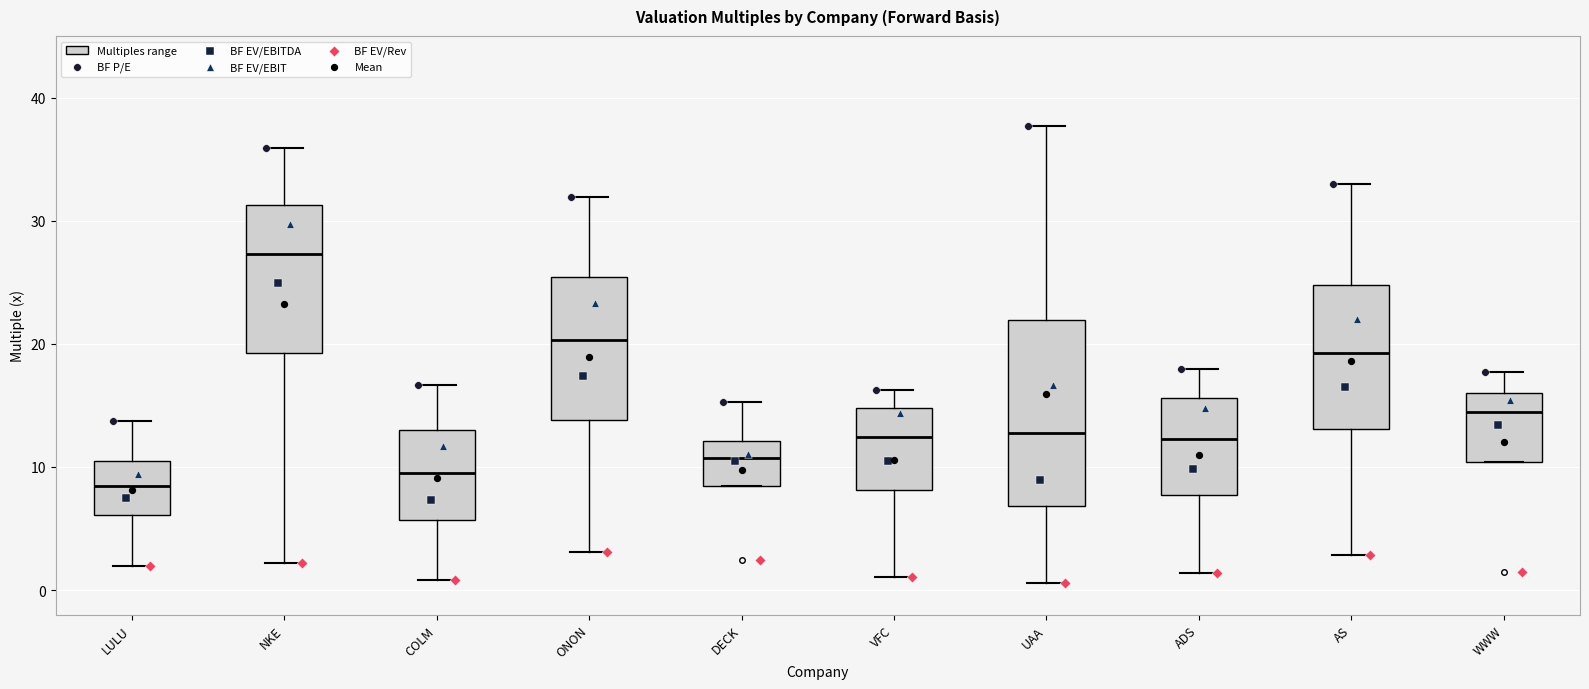

Reading left to right, read every box against the y-axis: the position of its median line, the range the box covers, and the ends of its whiskers. The values are not printed on the chart, so give them approximately, as read against the axis.

LULU: median 8, box 6 to 11, whiskers 2 to 14
NKE: median 27, box 19 to 31, whiskers 2 to 36
COLM: median 10, box 6 to 13, whiskers 1 to 17
ONON: median 20, box 14 to 25, whiskers 3 to 32
DECK: median 11, box 8 to 12, whiskers 8 to 15
VFC: median 12, box 8 to 15, whiskers 1 to 16
UAA: median 13, box 7 to 22, whiskers 1 to 38
ADS: median 12, box 8 to 16, whiskers 1 to 18
AS: median 19, box 13 to 25, whiskers 3 to 33
WWW: median 14, box 10 to 16, whiskers 10 to 18